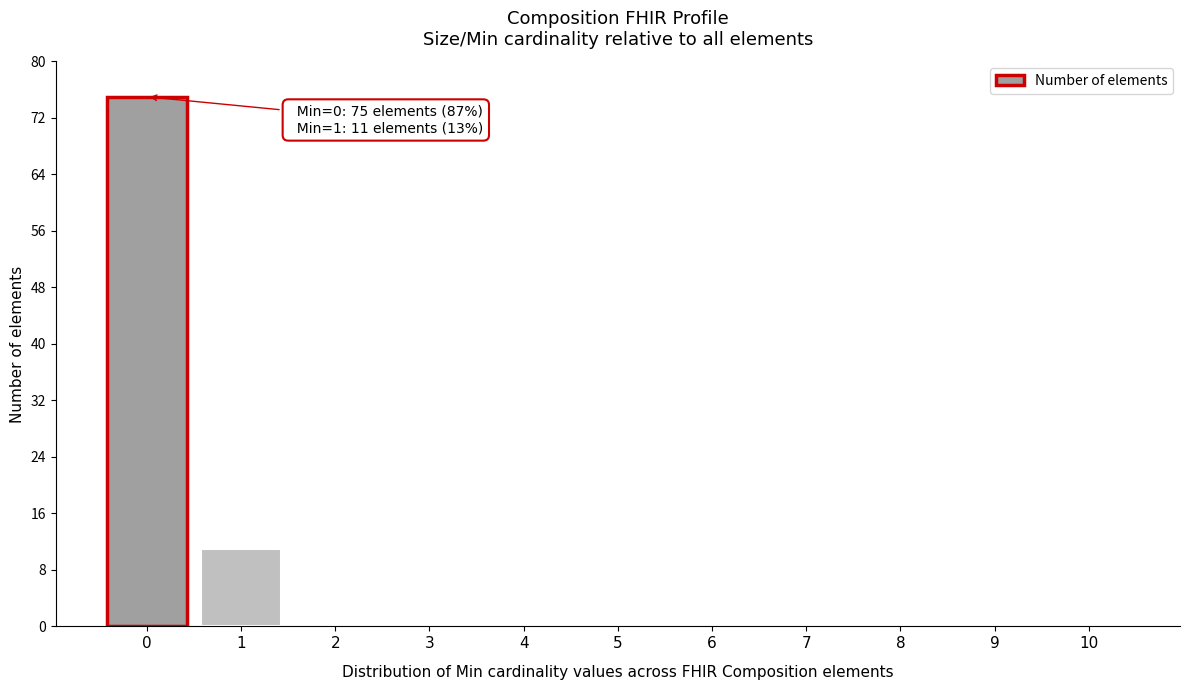

Reading right to left, what are all the values shown in this chart?

10=0	9=0	8=0	7=0	6=0	5=0	4=0	3=0	2=0	1=11	0=75